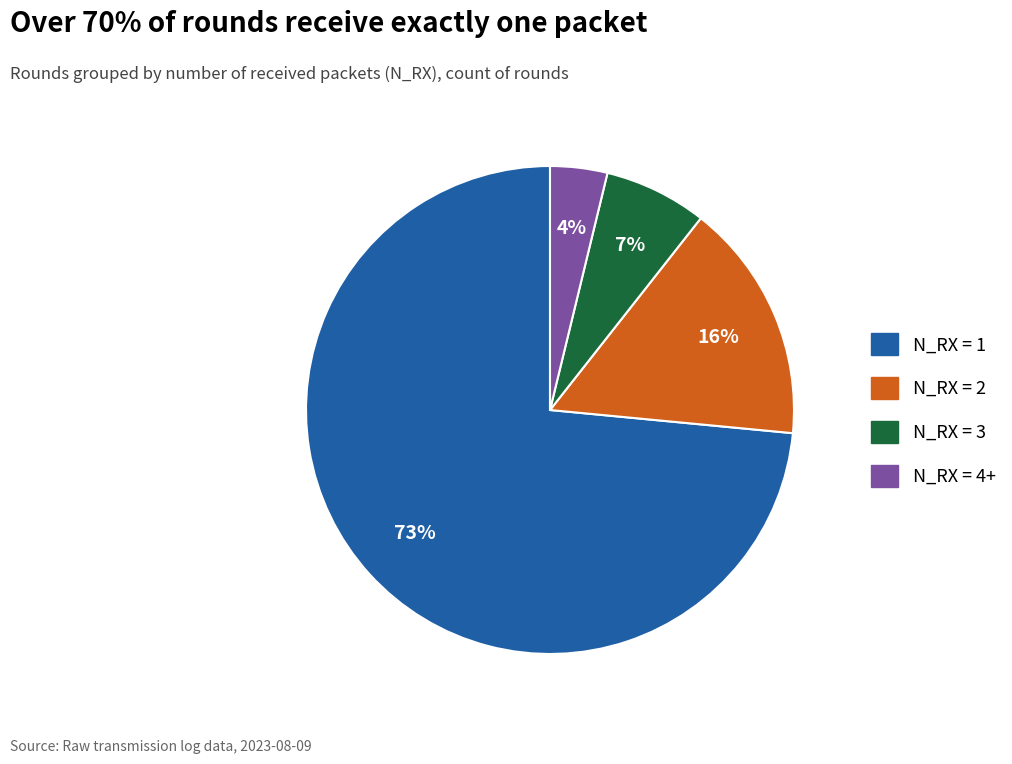

To the nearest percent, what is the combined percentage of N_RX = 4+ and N_RX = 3?

11%